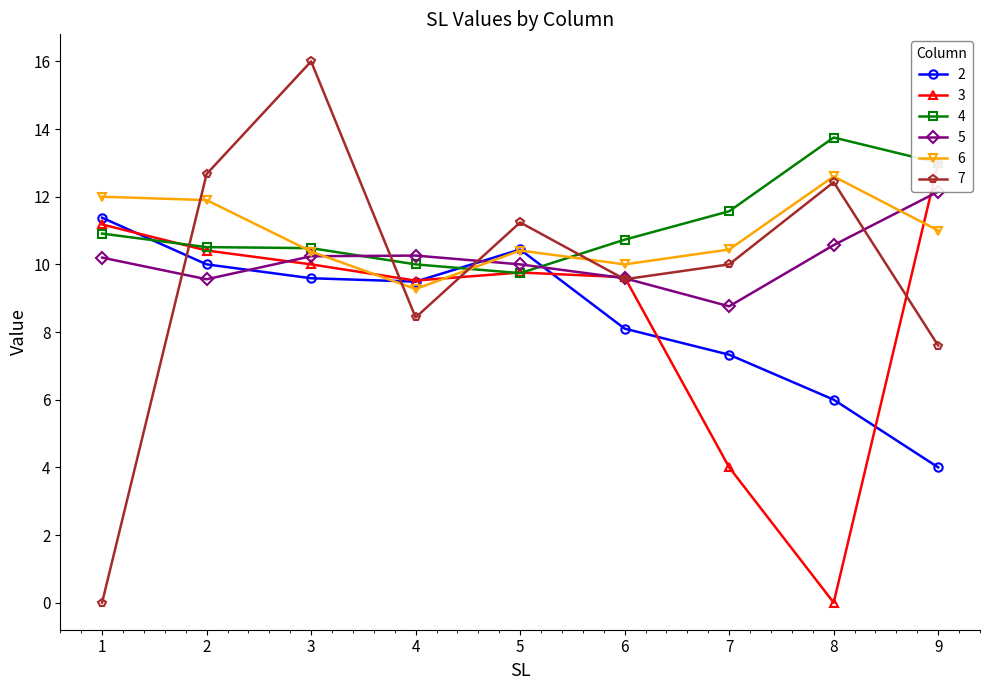

How many lines are shown in the chart?

6